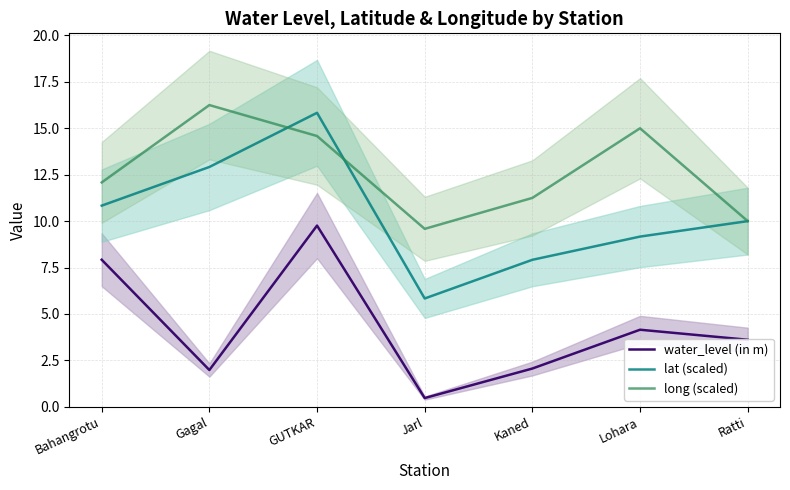

At Jarl, list the series in order from largest to smallest.

long (scaled), lat (scaled), water_level (in m)